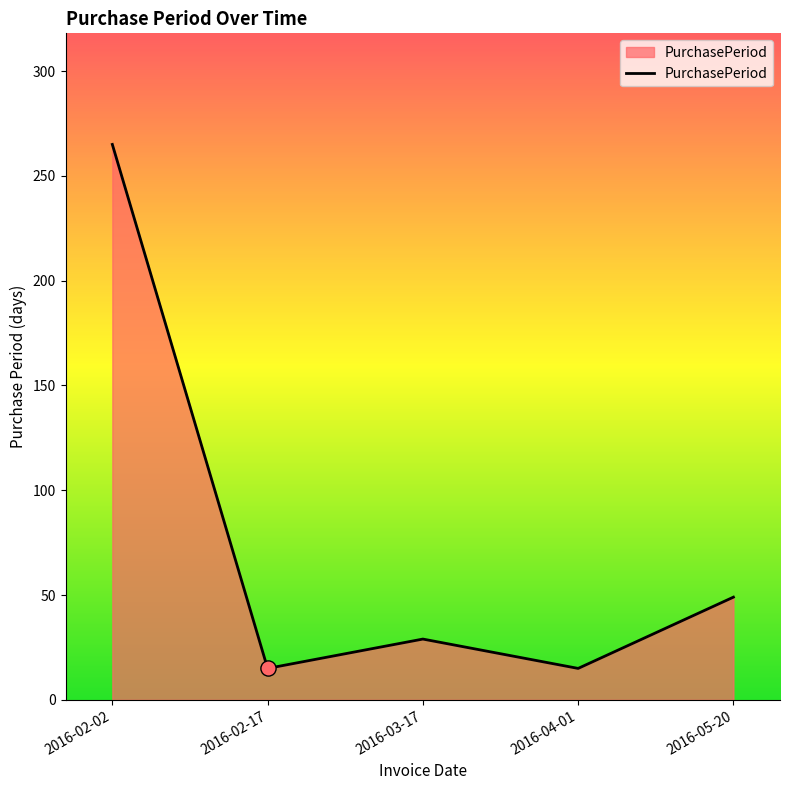

What is the change in value from 2016-03-17 to 2016-05-20?

+20